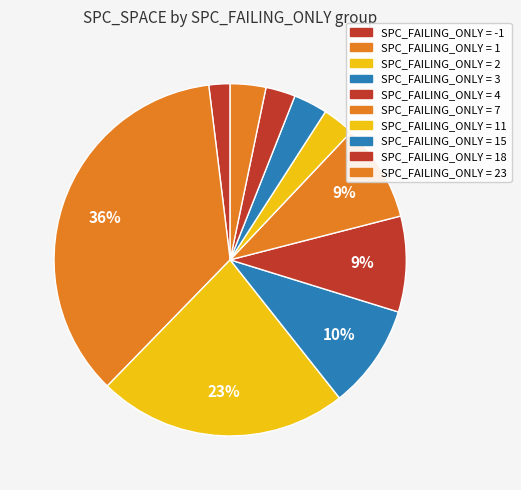

How many slices are in this pie chart?

10